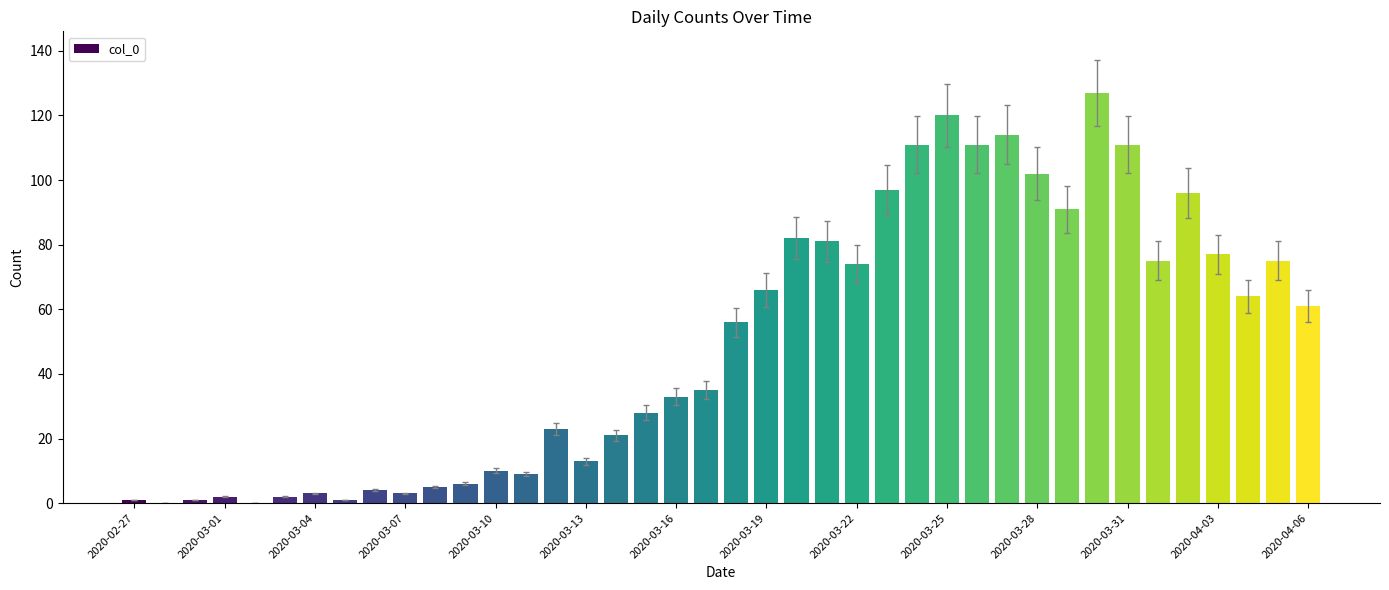

What is the greatest value displayed?

127